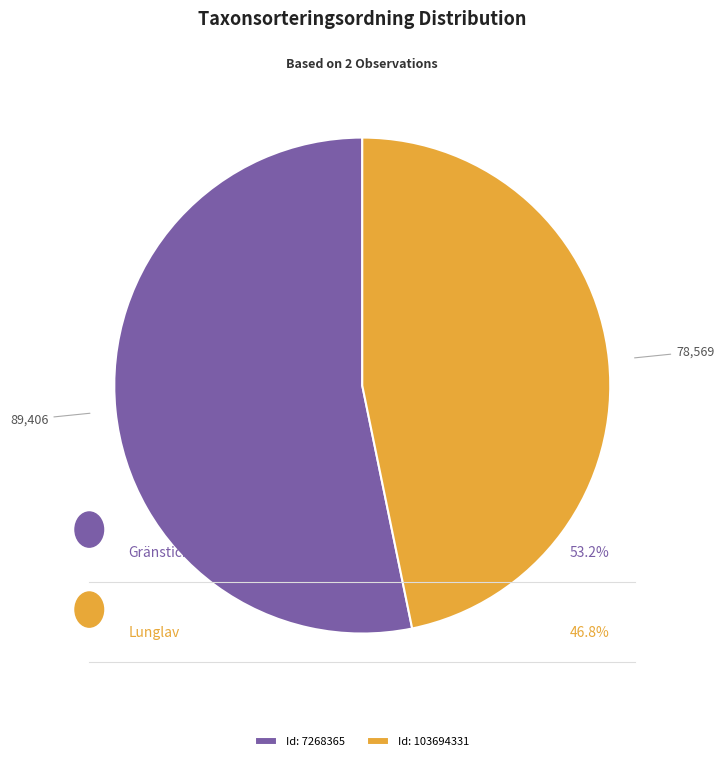

What is the ratio of the value at Id: 103694331 to the value at Id: 7268365?

0.9